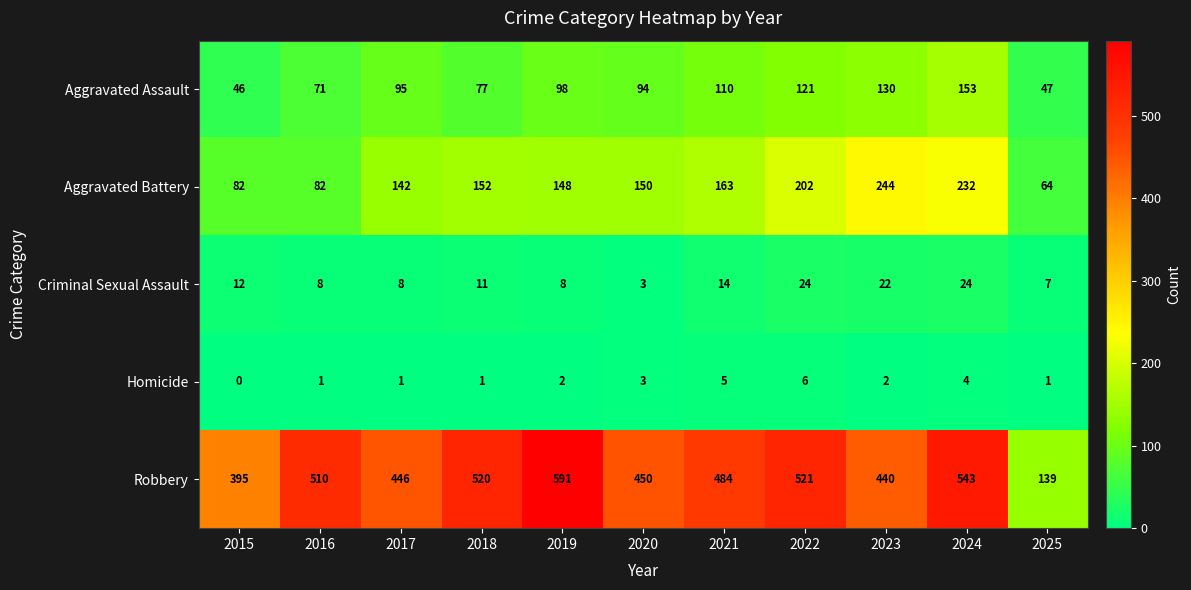

At which category is the sum across all series the highest?

2024